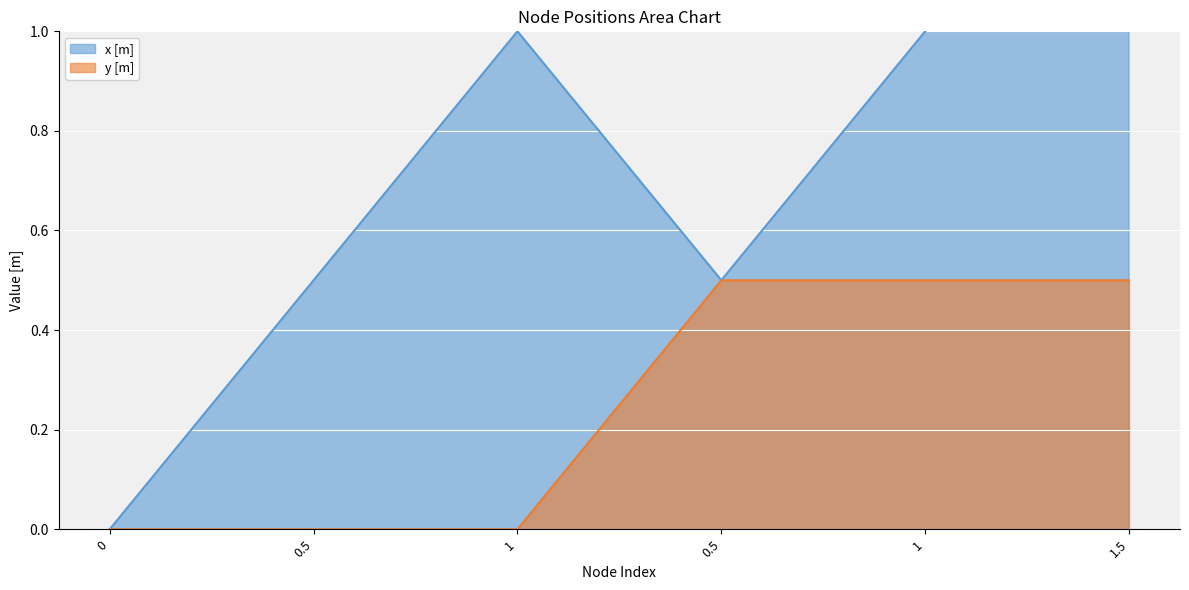

What is the average value?

0.8